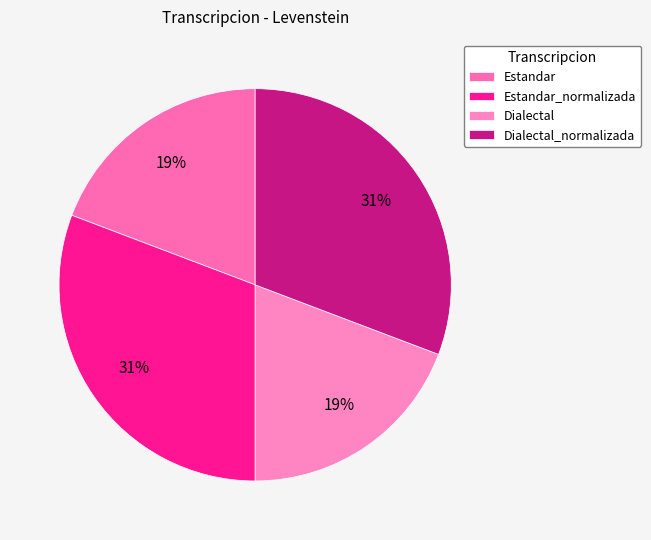

What is the largest slice in the pie chart?

Estandar_normalizada